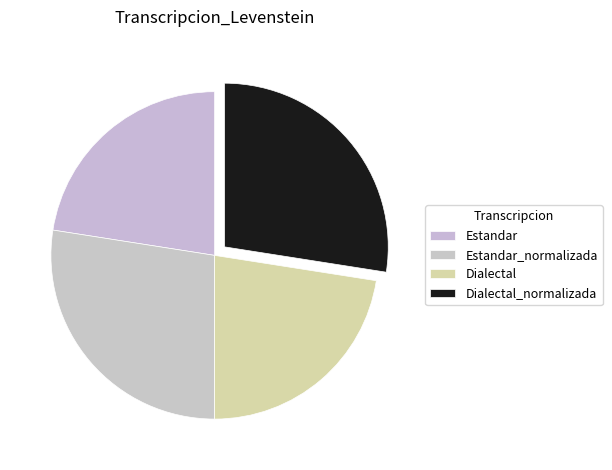

Which slice is the smallest?

Estandar